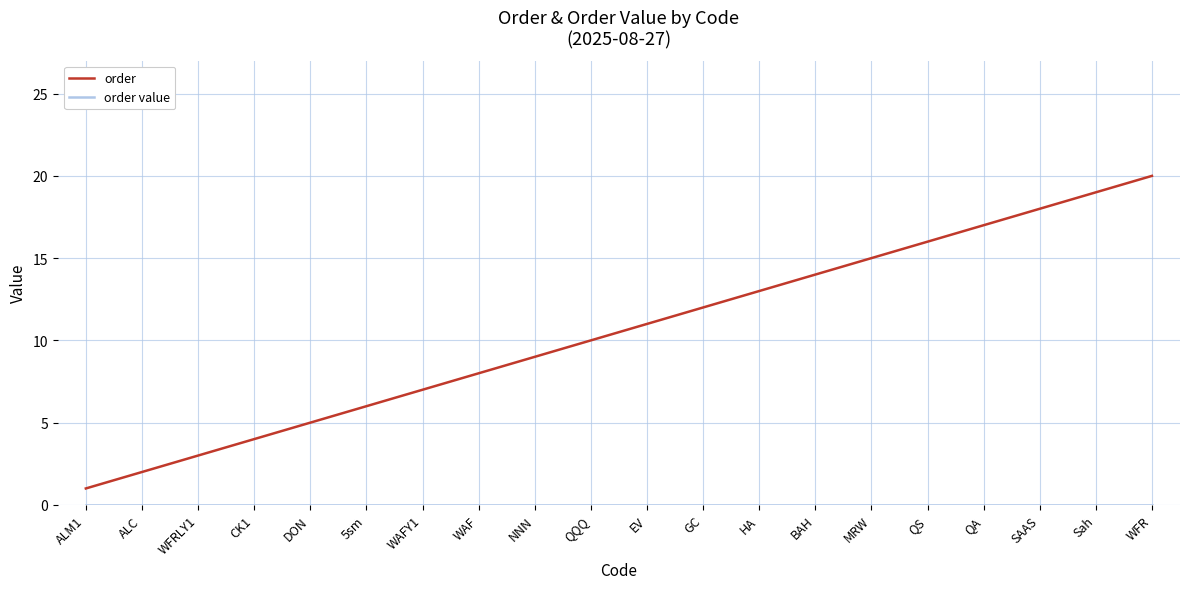

How many values in the order series are below 11?

10